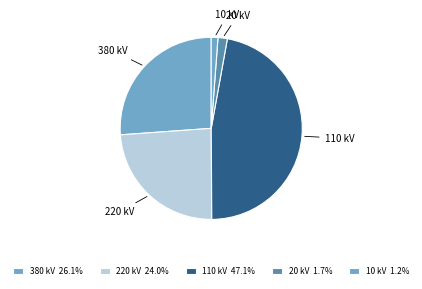

What is the ratio of the value at 220 kV to the value at 10 kV?

20.1